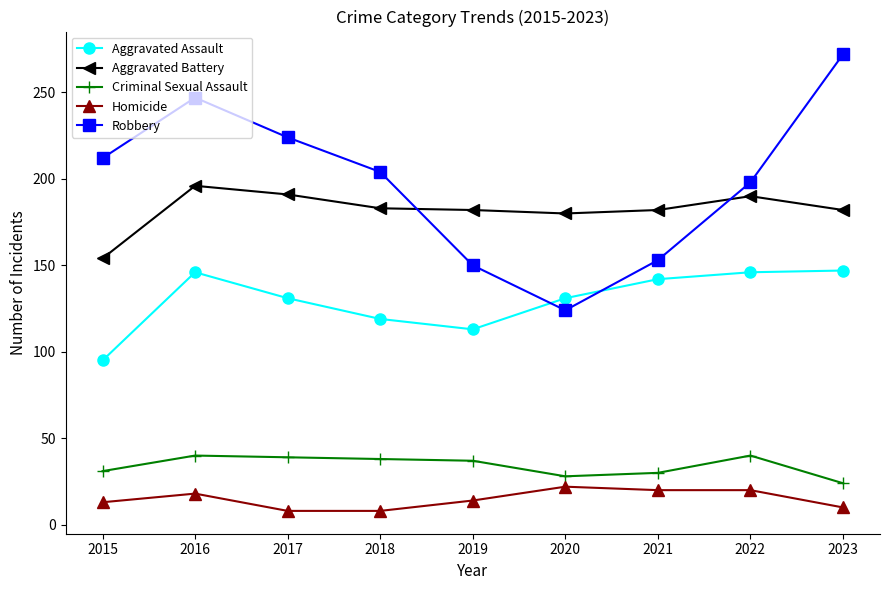

How many series are shown in this chart?

5